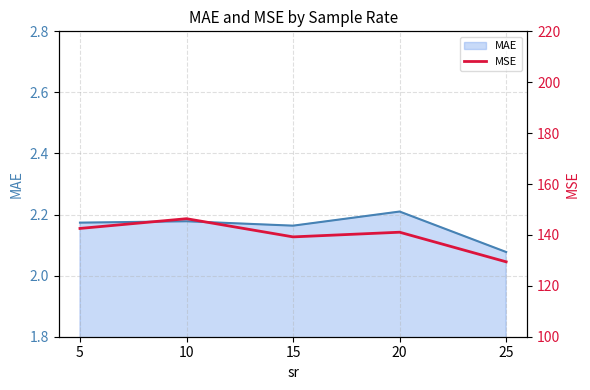

What is the minimum value for MSE?

129.4